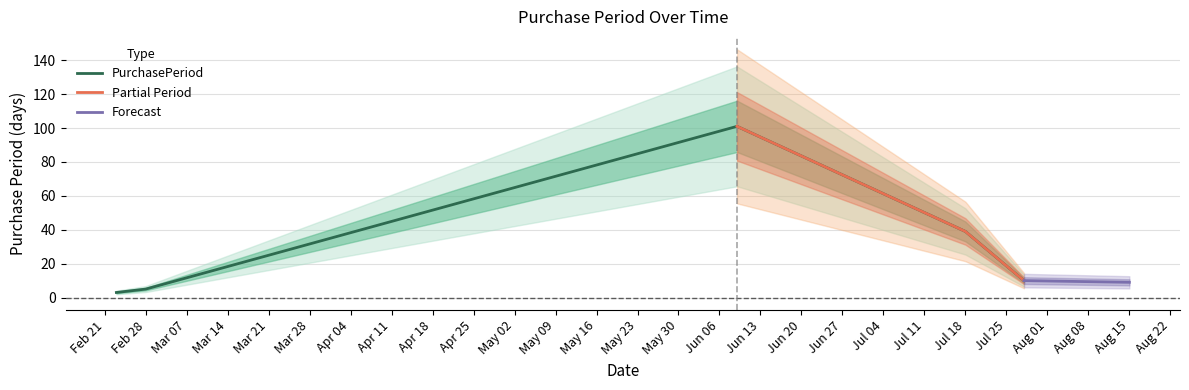

At which category does the chart reach its minimum across all series?

2017-02-23